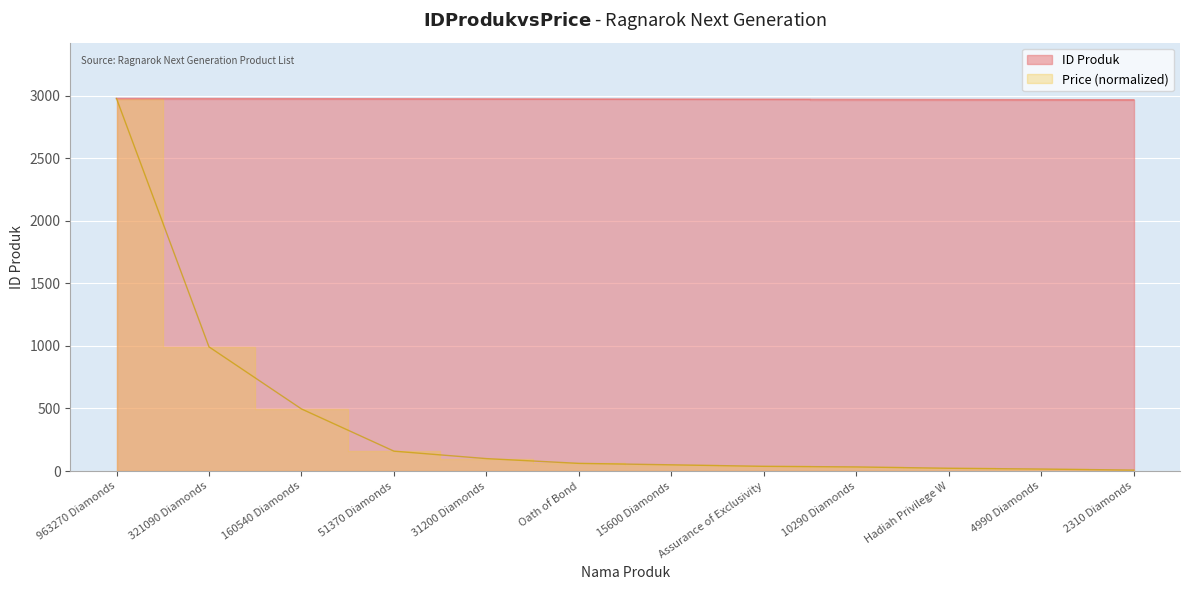

What is the label of the 11th point from the right?

321090 Diamonds